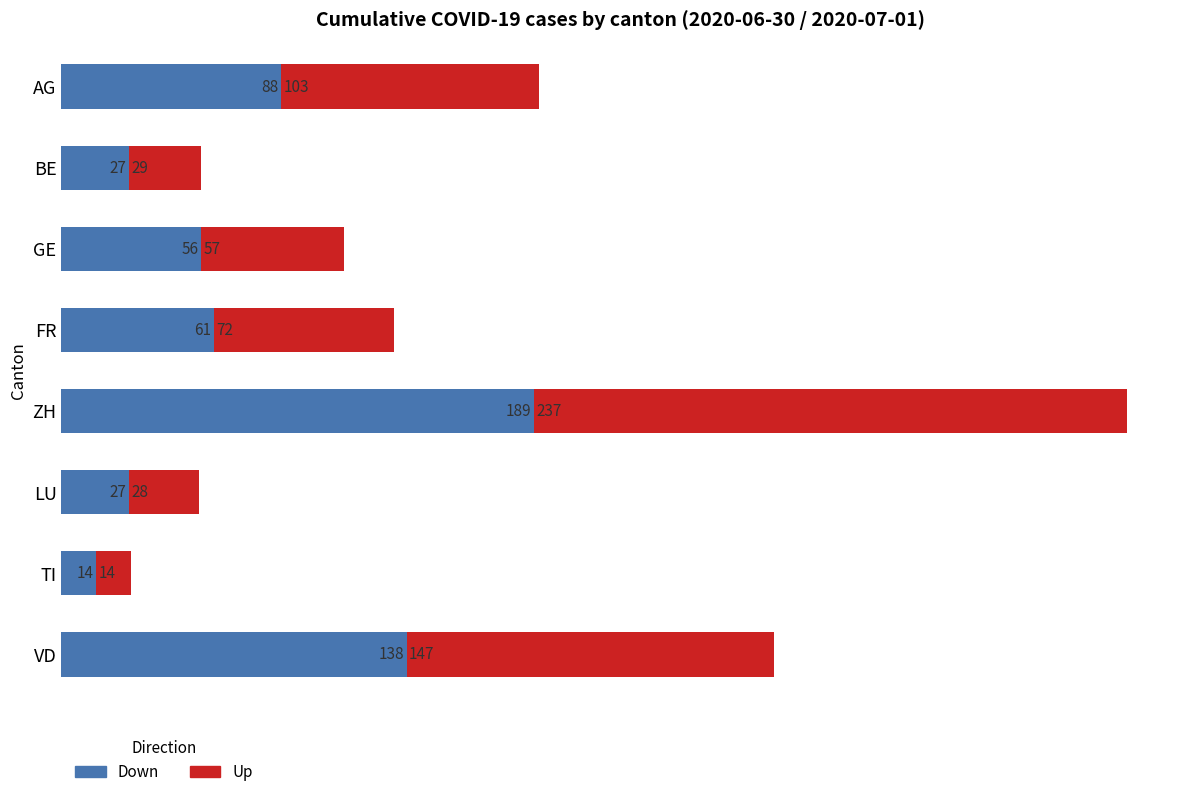

Which category has the lowest value in the Down series?

TI